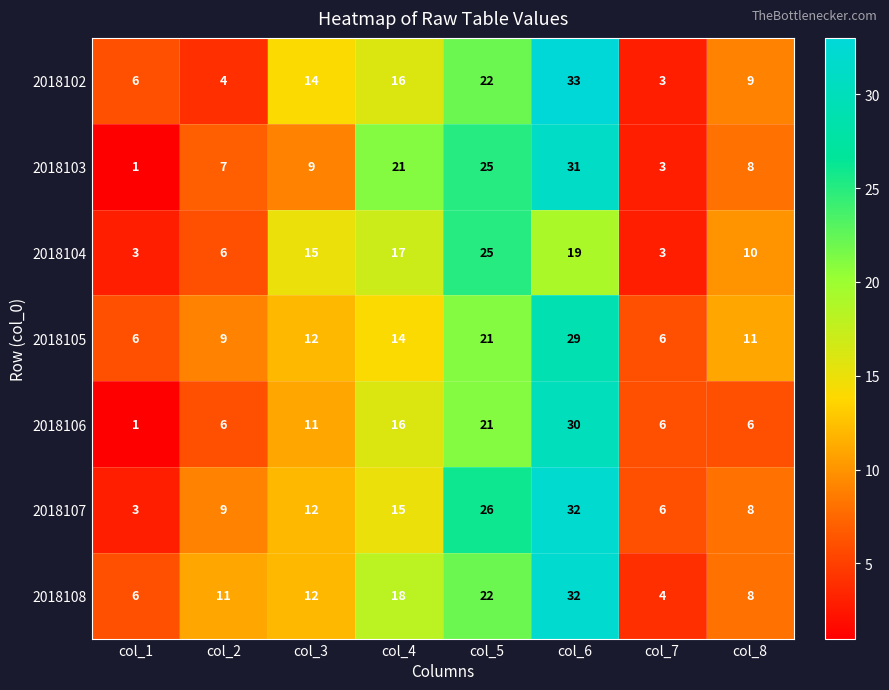

What is the greatest value displayed?

33